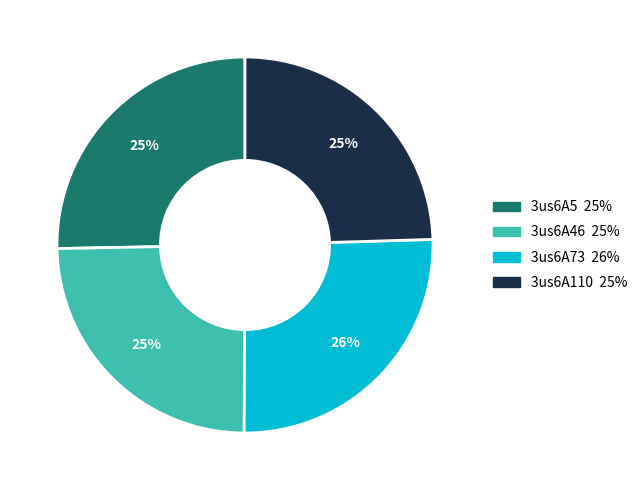

What is the ratio of the value at 3us6A46 to the value at 3us6A5?

1.0